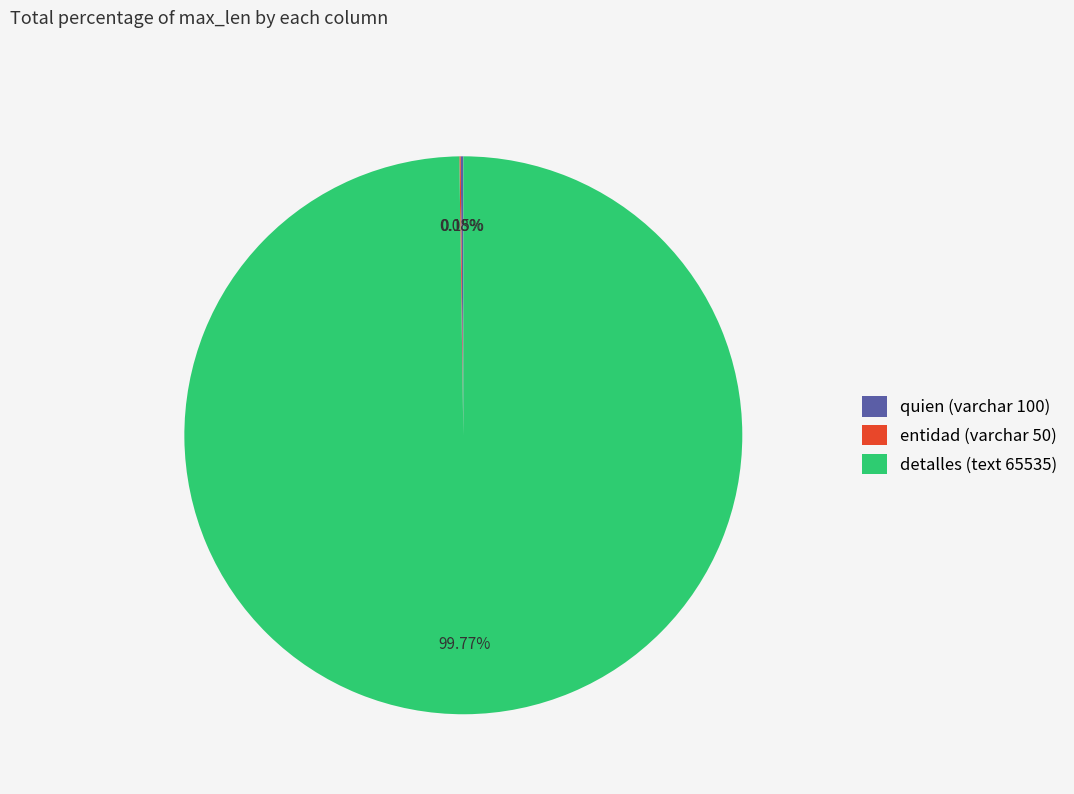

Is there a majority slice in this chart?

Yes